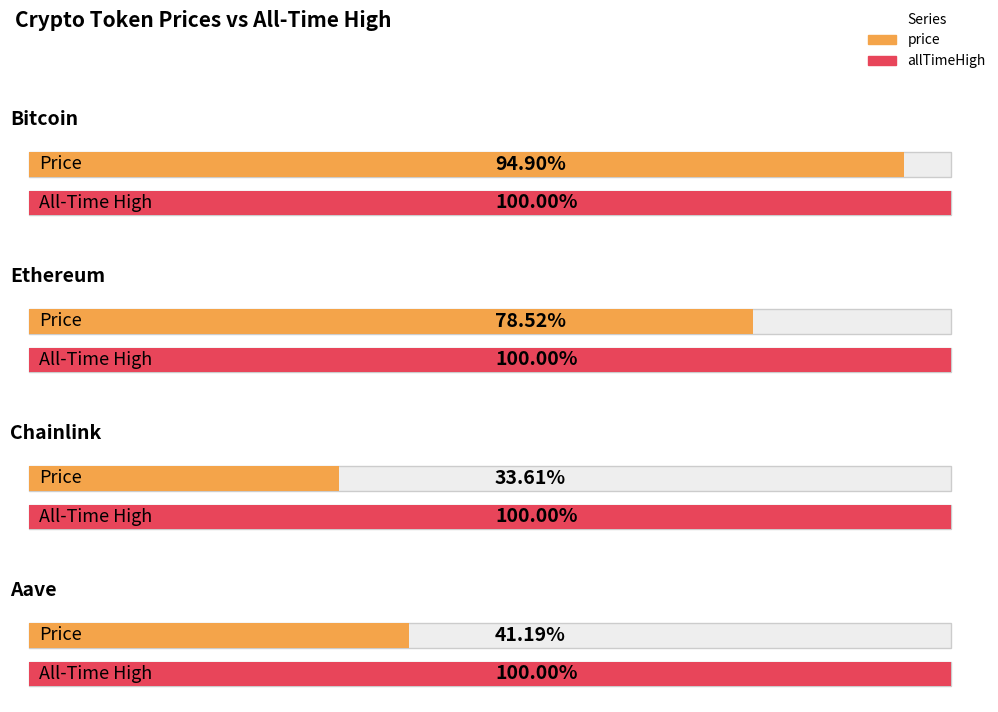

Does the chart have visible grid lines?

No